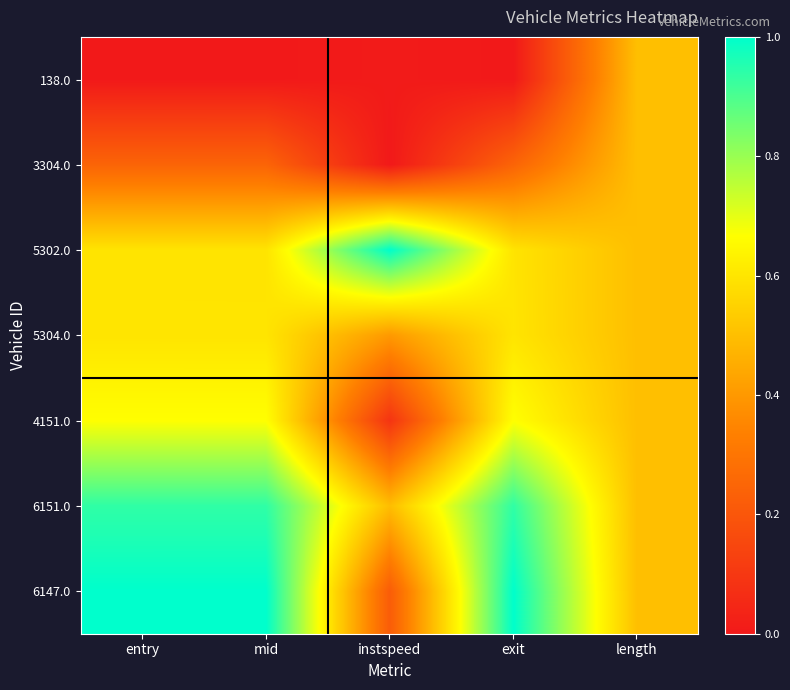

What is the total value across all series at exit?

4.0